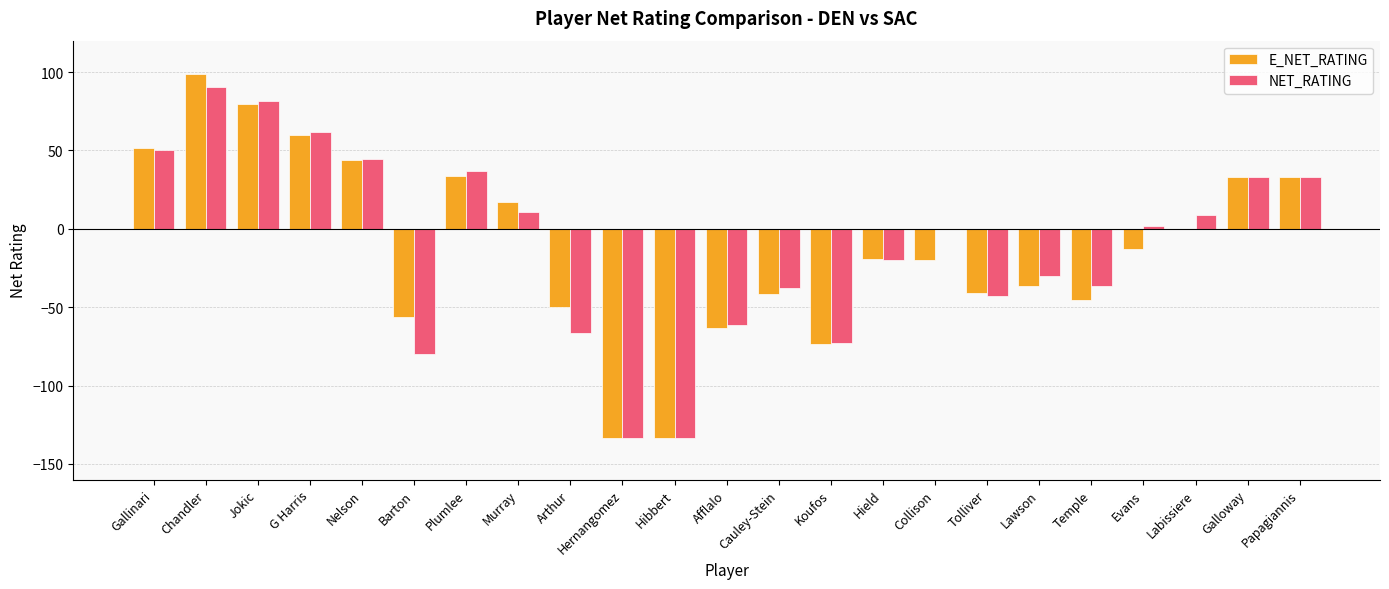

What value does the E_NET_RATING series have at Collison?

-20.0